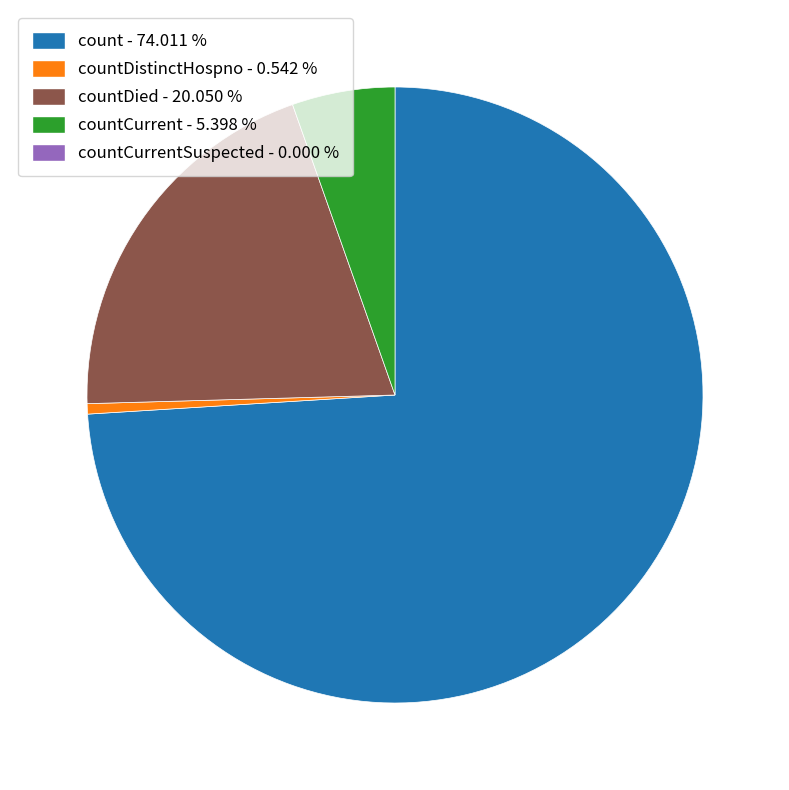

Is there any slice that represents more than half of the pie?

Yes